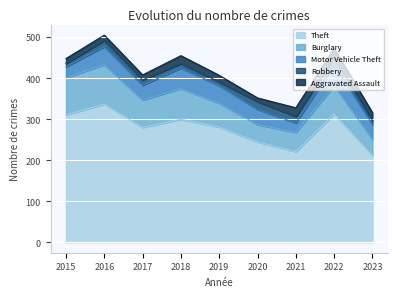

Which label corresponds to the smallest value in the chart?

2015